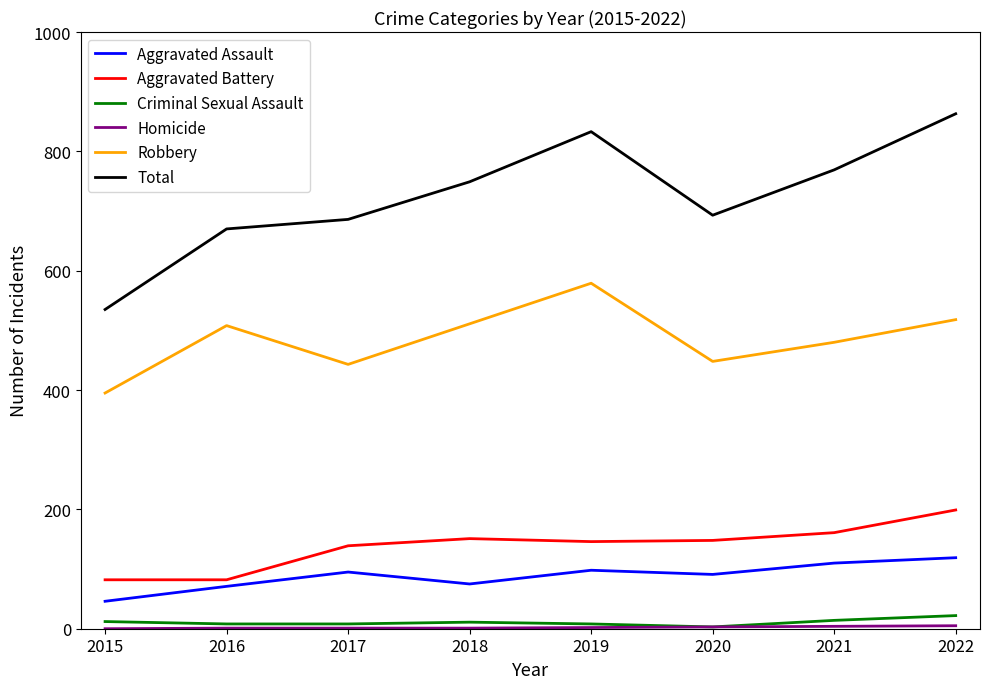

What is the difference between the second highest and minimum values in the Robbery series?

123